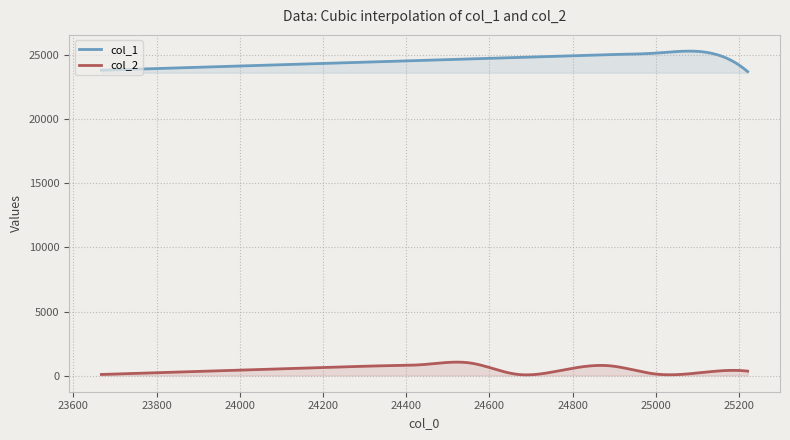

What is the value of the col_2 point at the 14th from the left?

258